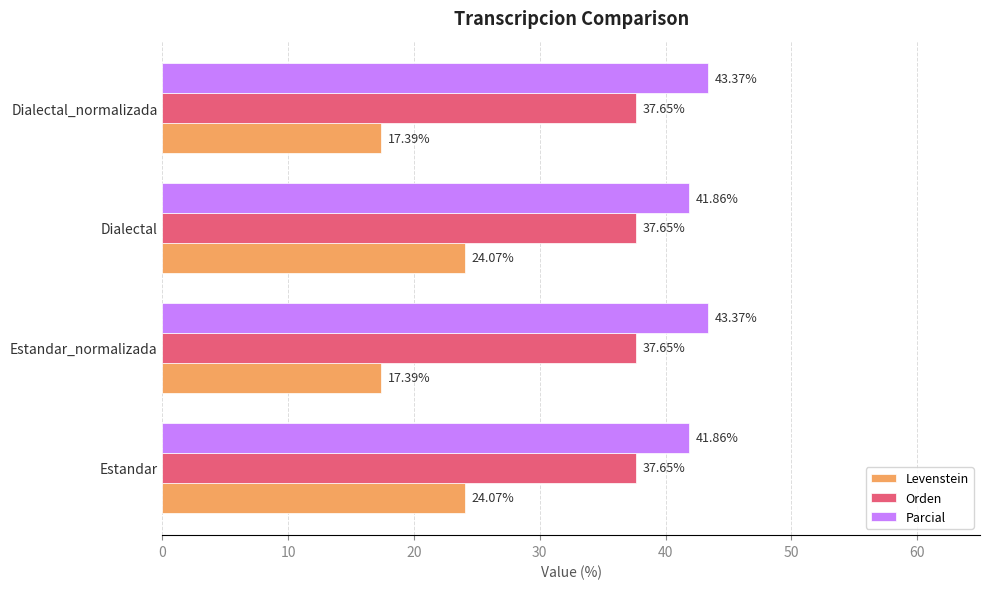

Between Dialectal and Dialectal_normalizada, which series saw the biggest shift?

Levenstein